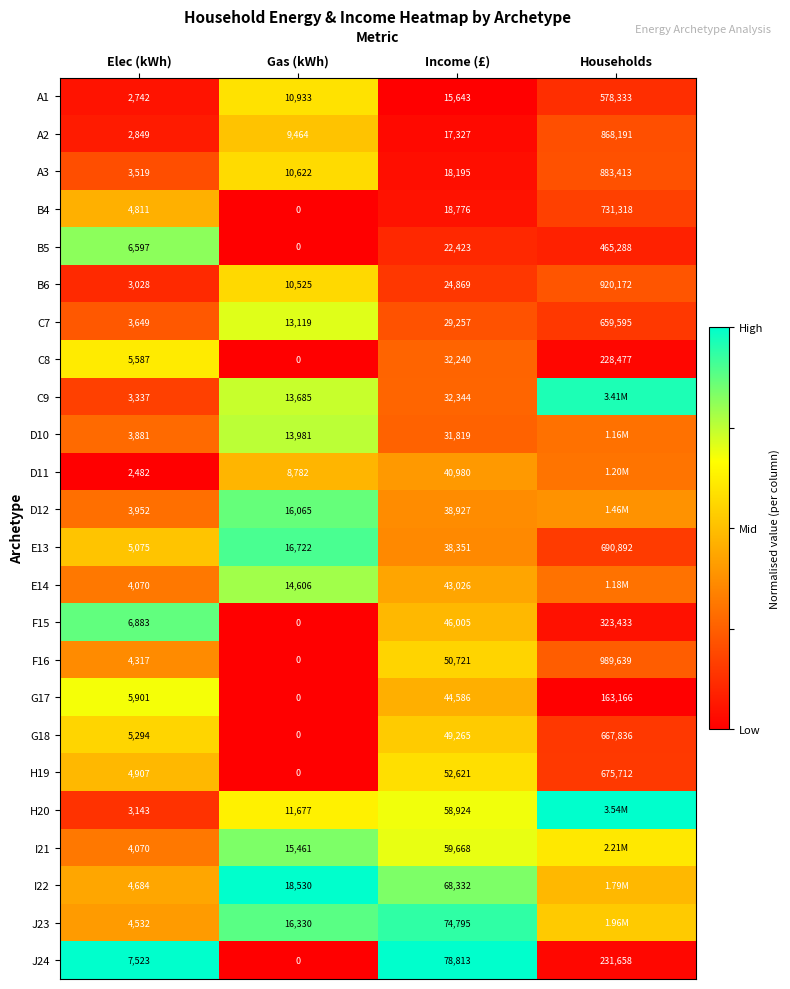

Is the value of G18 at Income (£) greater than the value of H19 at Households?

No